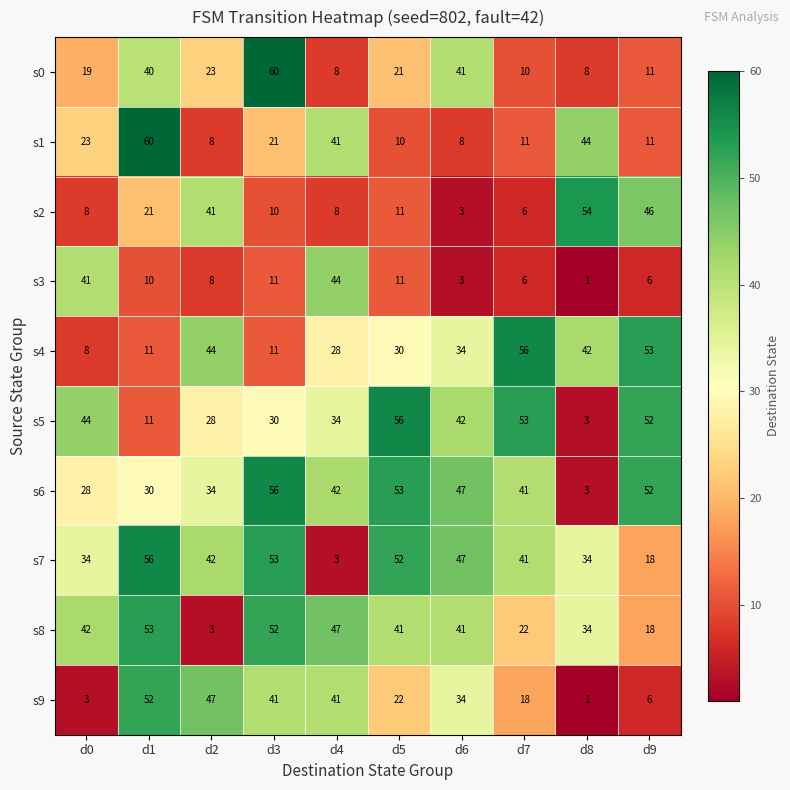

Which category has the lowest value across all series?

d8